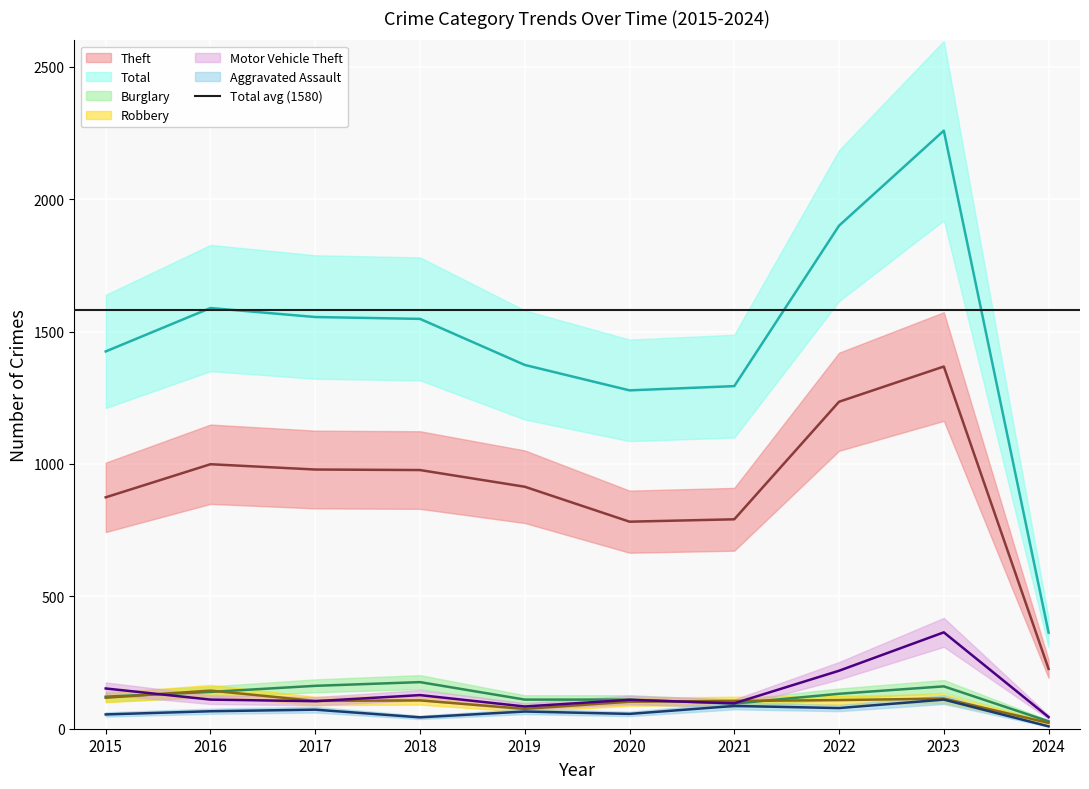

True or false: Burglary has a value of 132 at 2022.

True